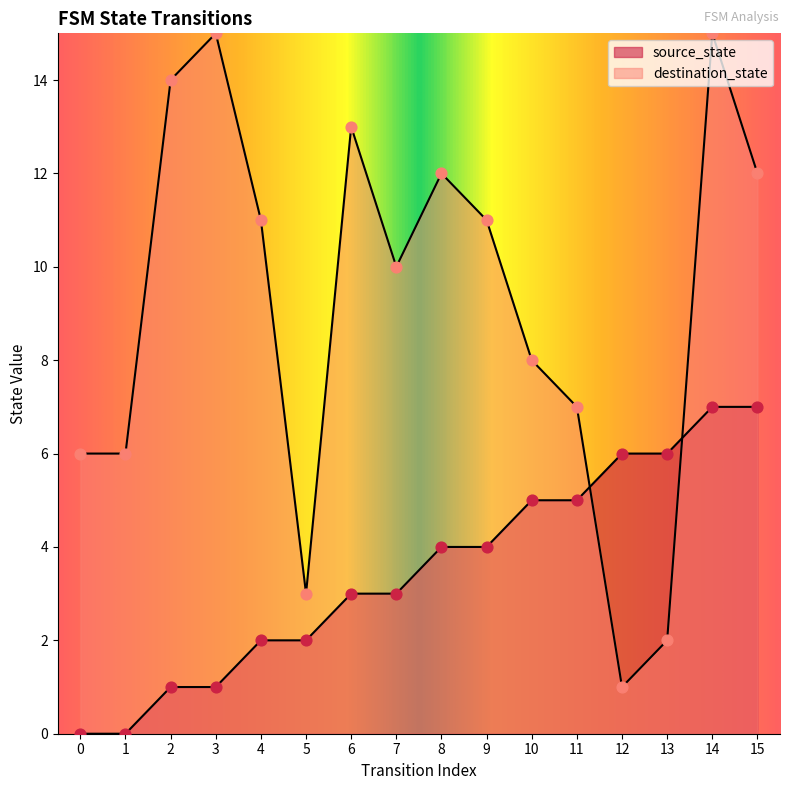

Which series contains the lowest Y value?

source_state